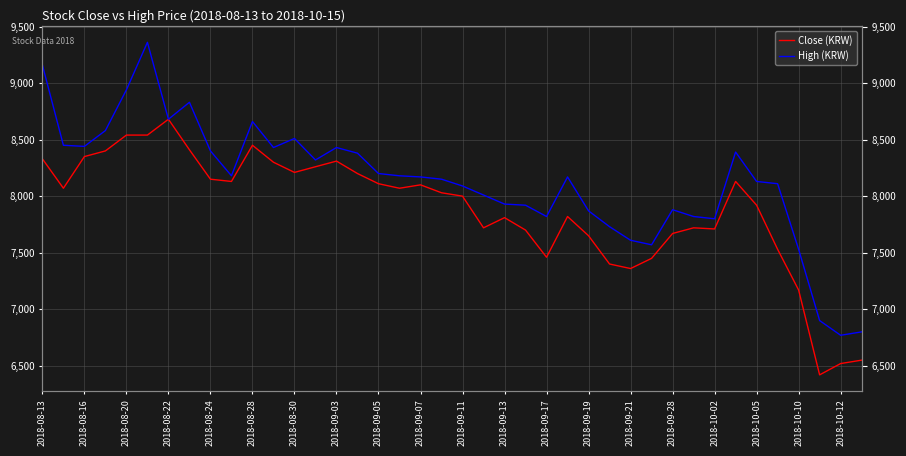

True or false: Close (KRW) and High (KRW) intersect in this chart.

False